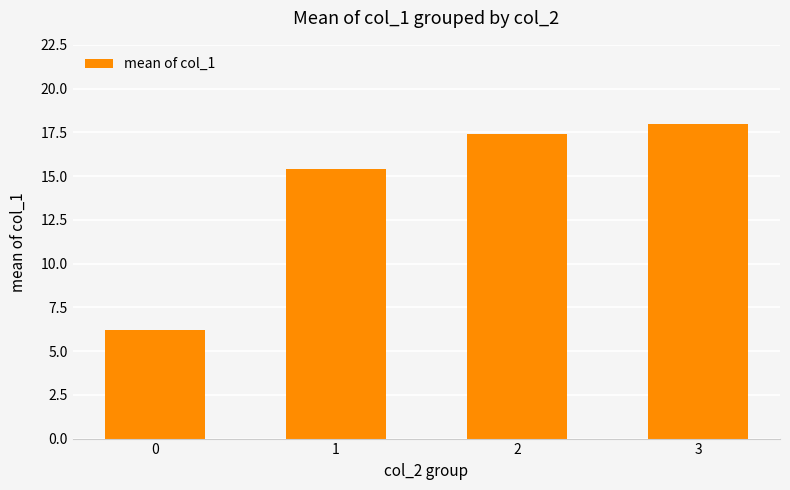

Is it true that the value at 2 is 17.4?

True